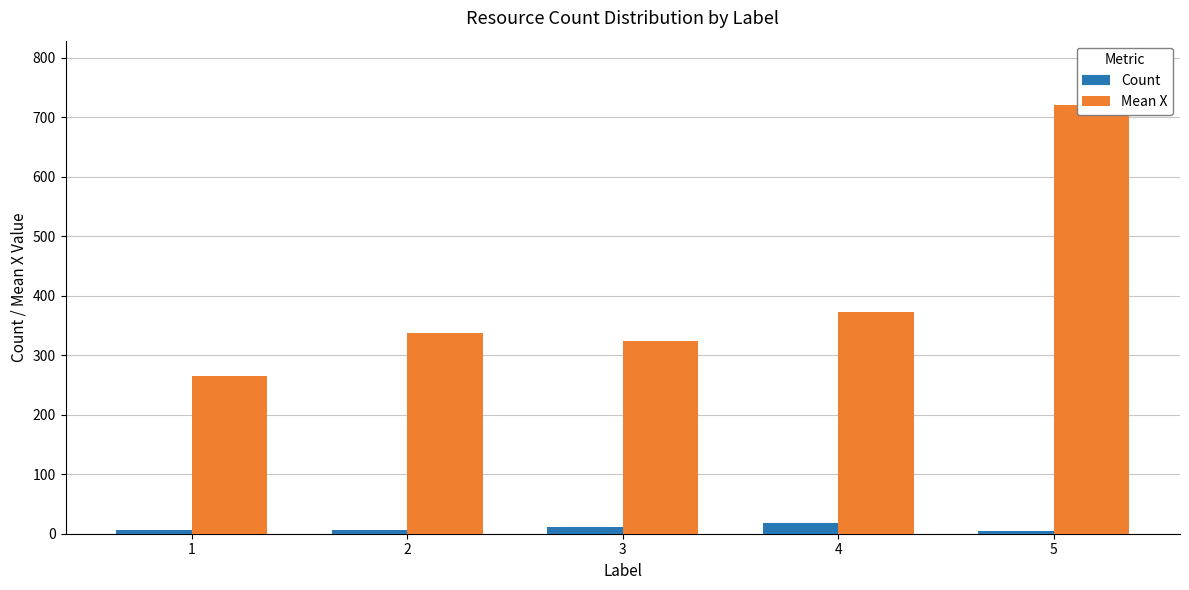

Rank the categories by Mean X value from lowest to highest.

1, 3, 2, 4, 5